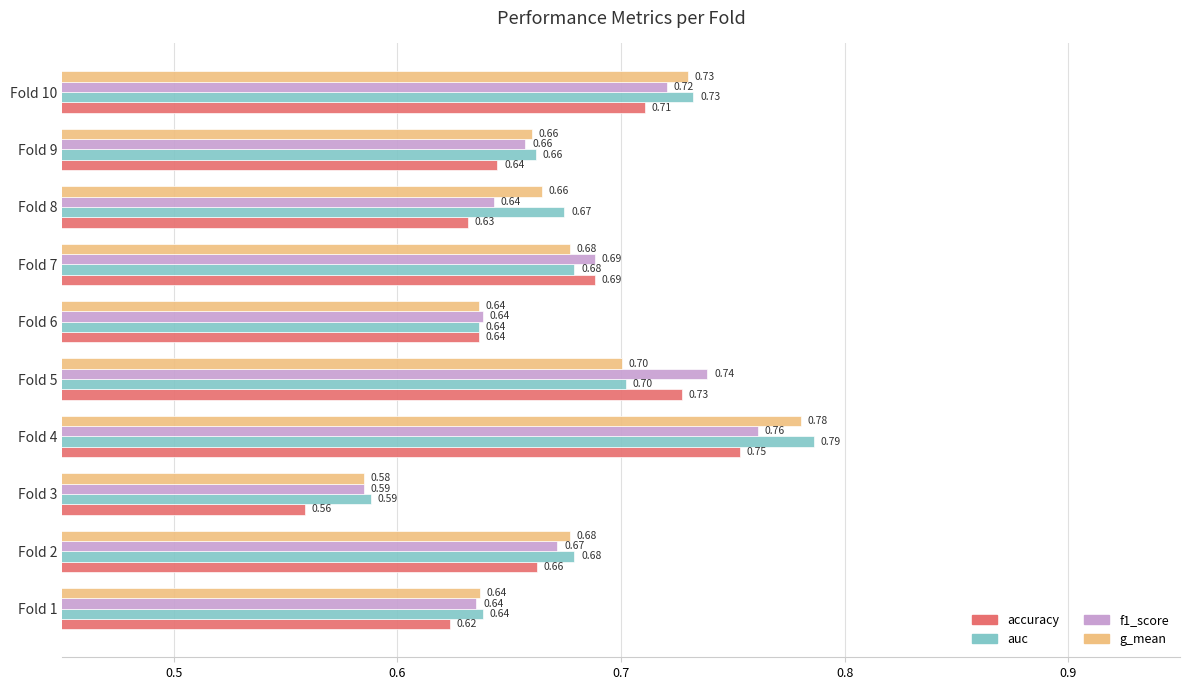

List the series in order of their peak value, lowest first.

accuracy, f1_score, g_mean, auc